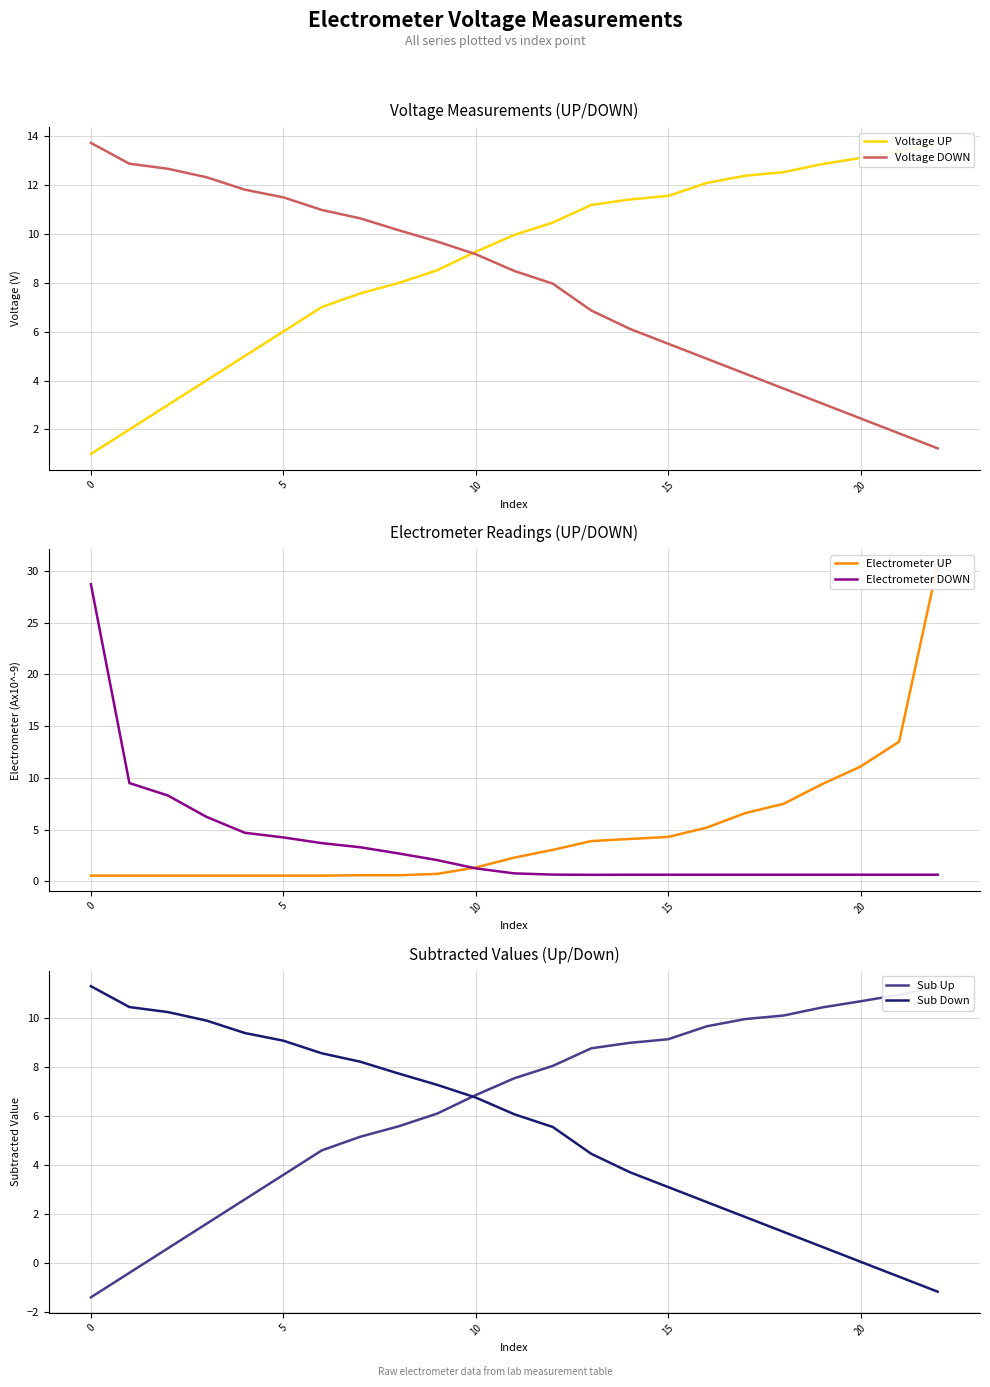

True or false: Electrometer UP has more than 1 points higher than both neighbors.

False